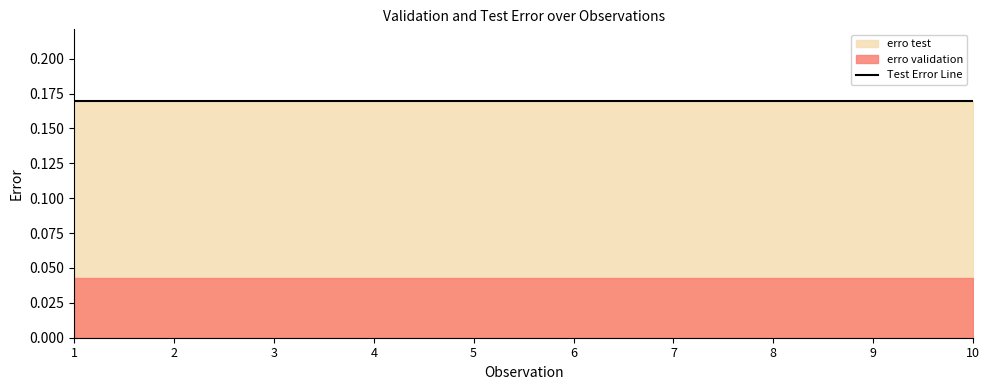

What is the spread (max minus min) of values at 1?

0.1